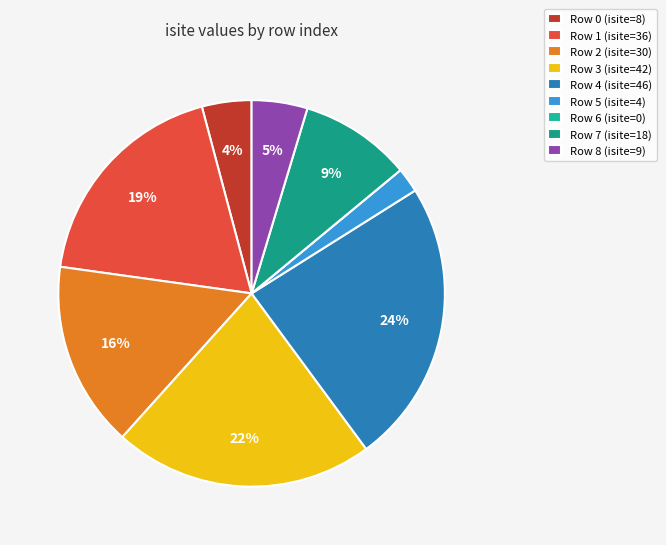

Rank the categories by value from lowest to highest.

6, 5, 0, 8, 7, 2, 1, 3, 4